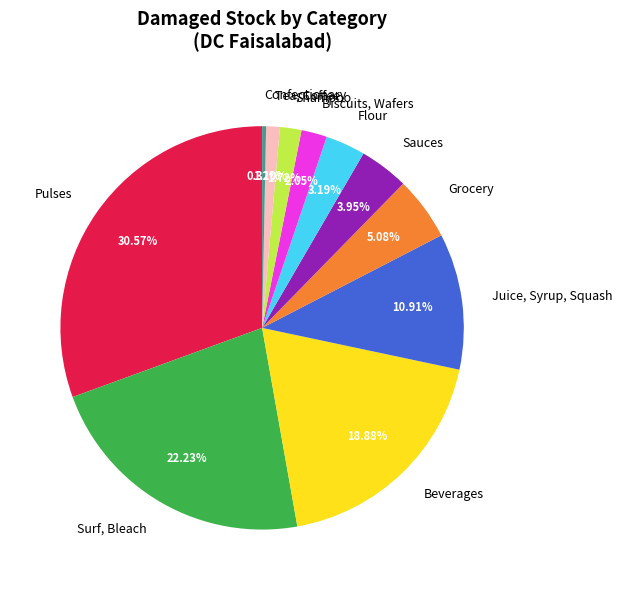

Rank the categories by value from lowest to highest.

Confectionary, Tea, Coffee, Shampoo, Biscuits, Wafers, Flour, Sauces, Grocery, Juice, Syrup, Squash, Beverages, Surf, Bleach, Pulses